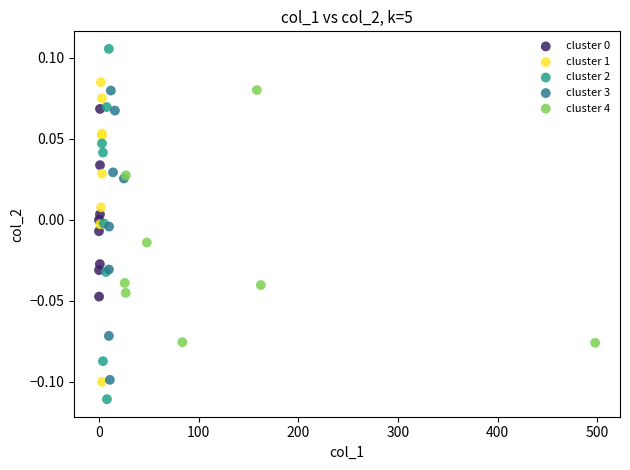

Which series contains the highest Y value?

cluster 2